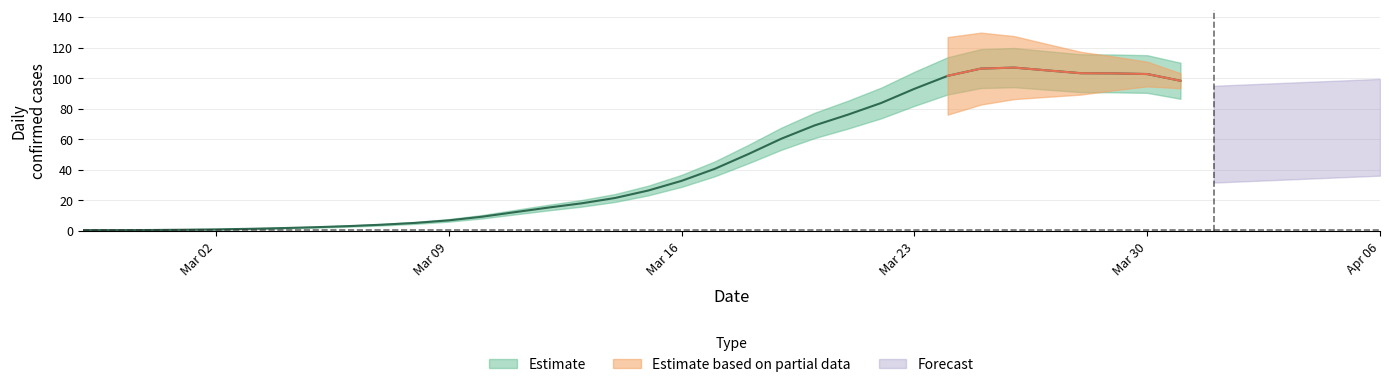

What value does the value series have at 2020-03-05?

1